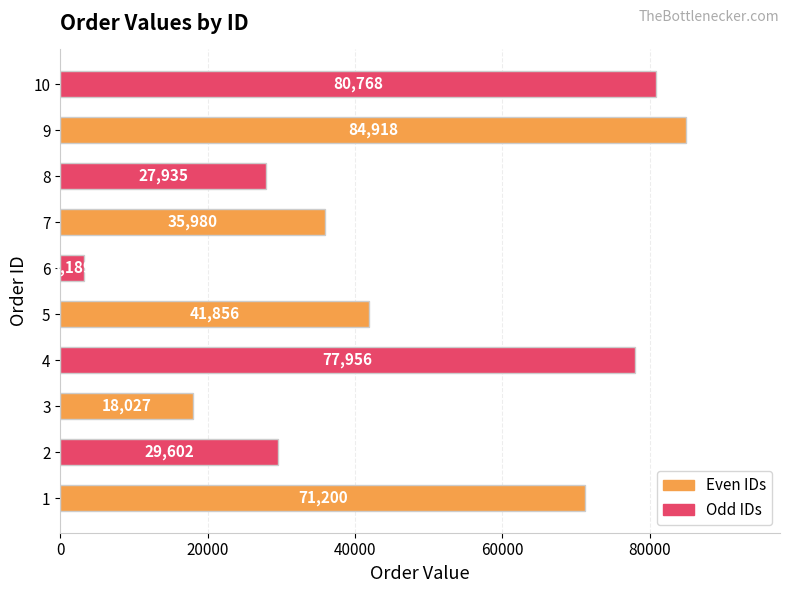

What is the average value?

47143